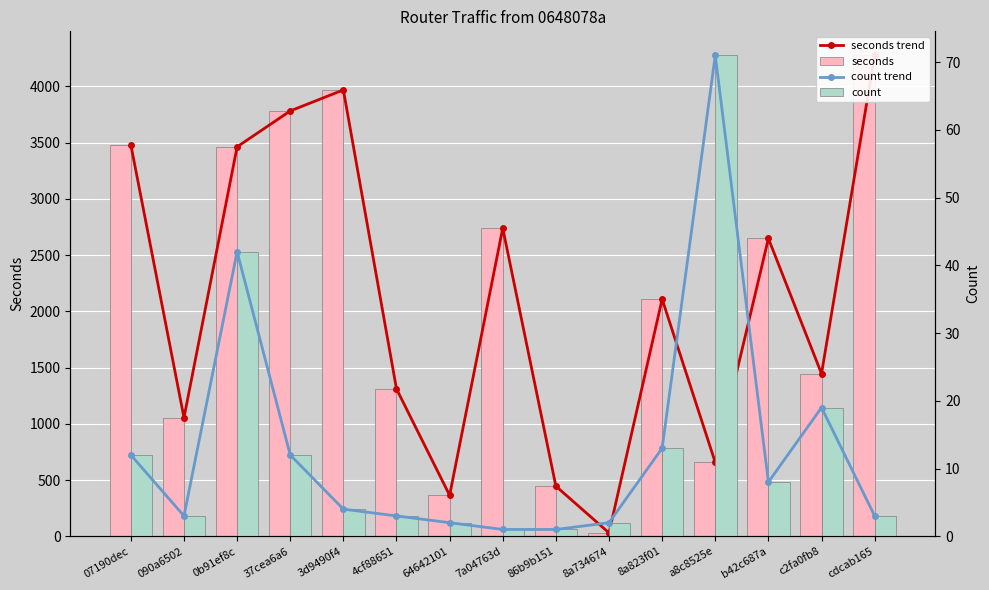

At which label does count first exceed 4?

07190dec